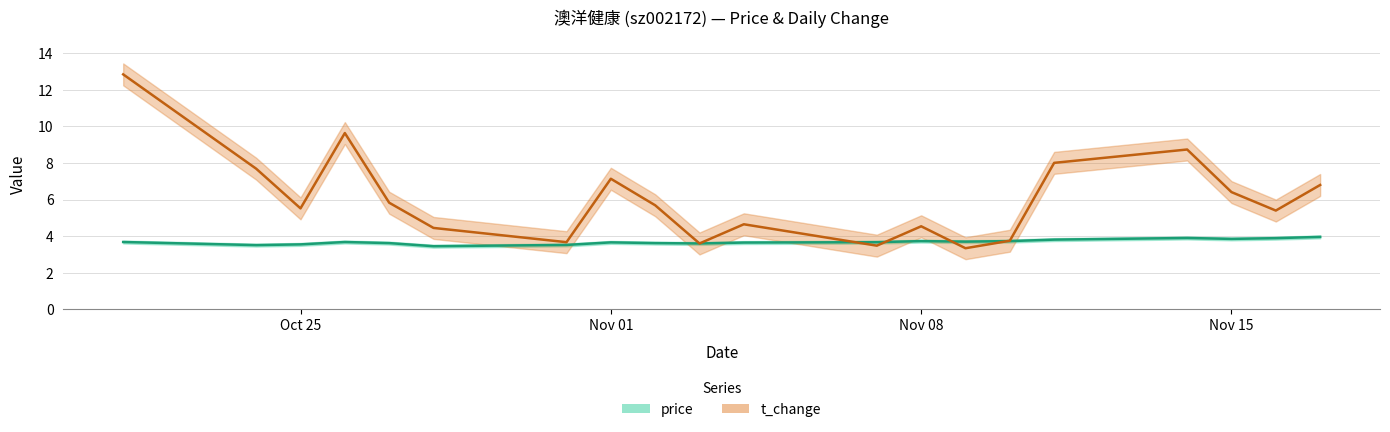

What is the highest value of the t_change series?

12.8